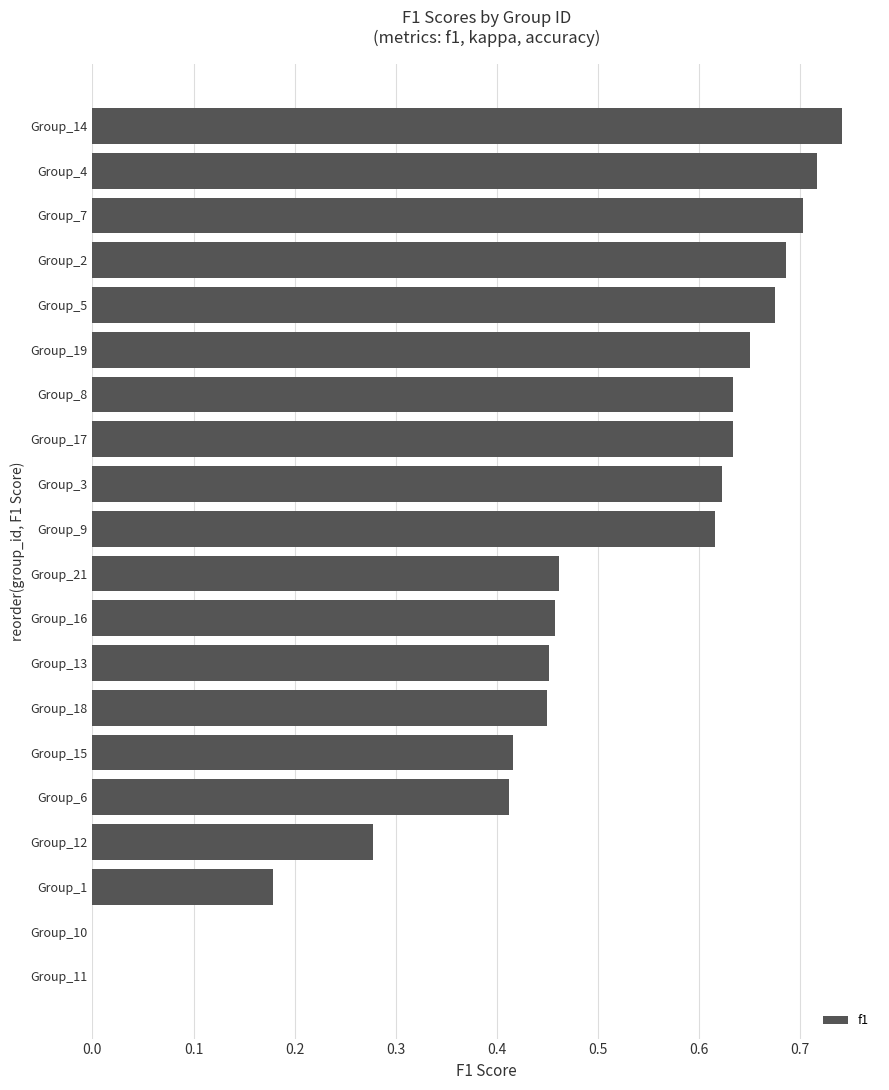

What is the change in value from Group_13 to Group_10?

-0.5